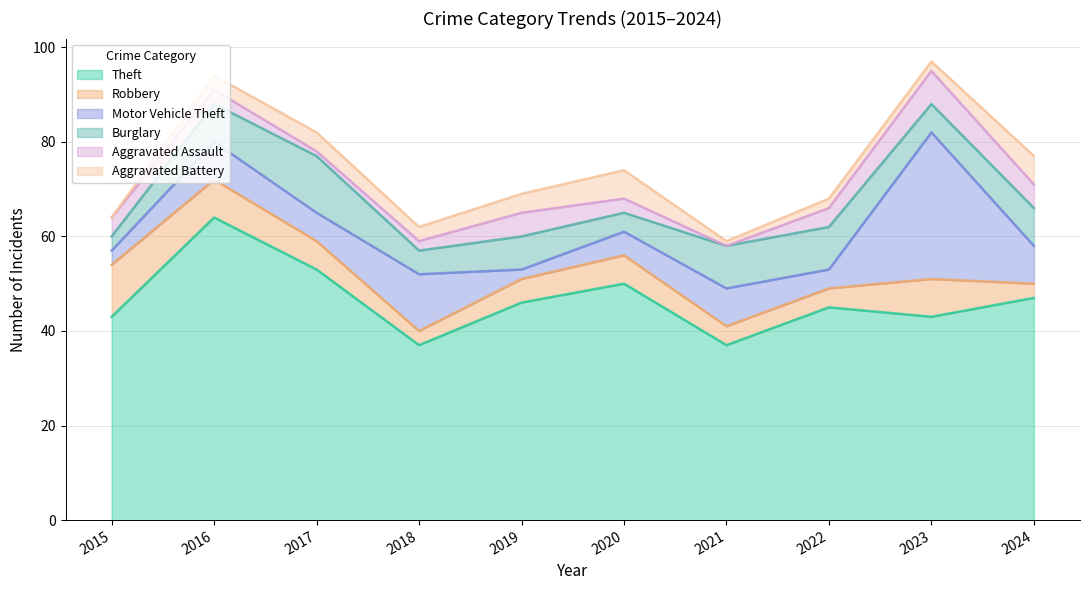

What is the difference between the highest and lowest values at 2022?

43